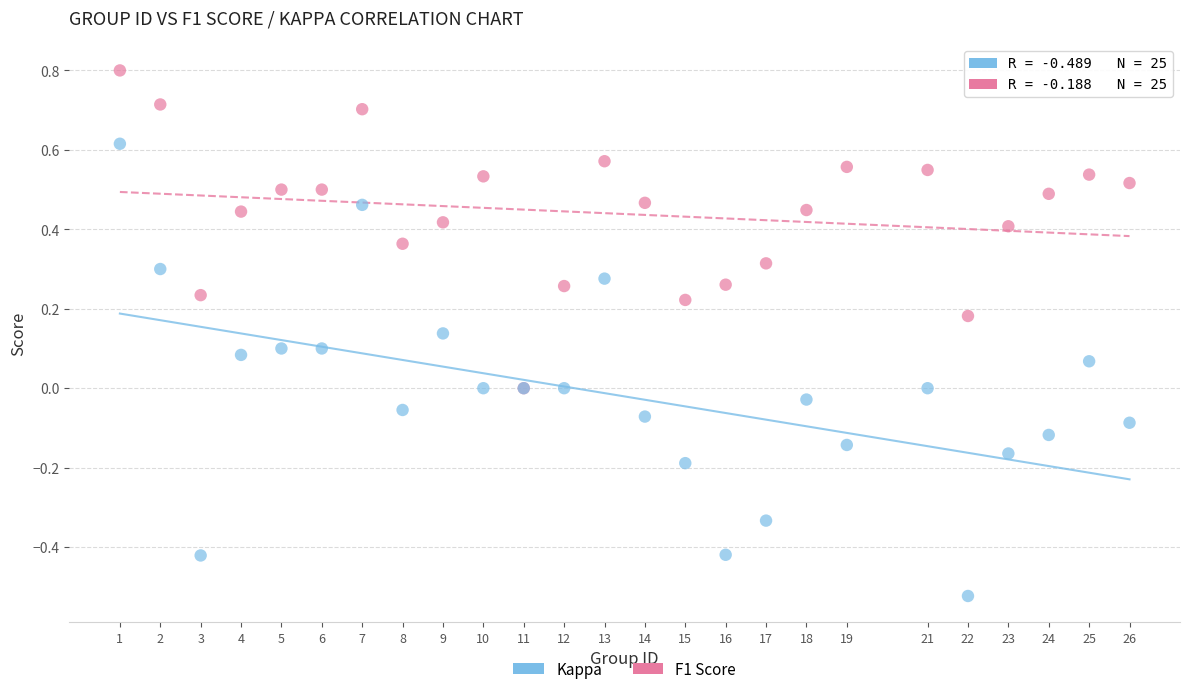

What are all the series names shown in the legend?

Kappa, F1 Score